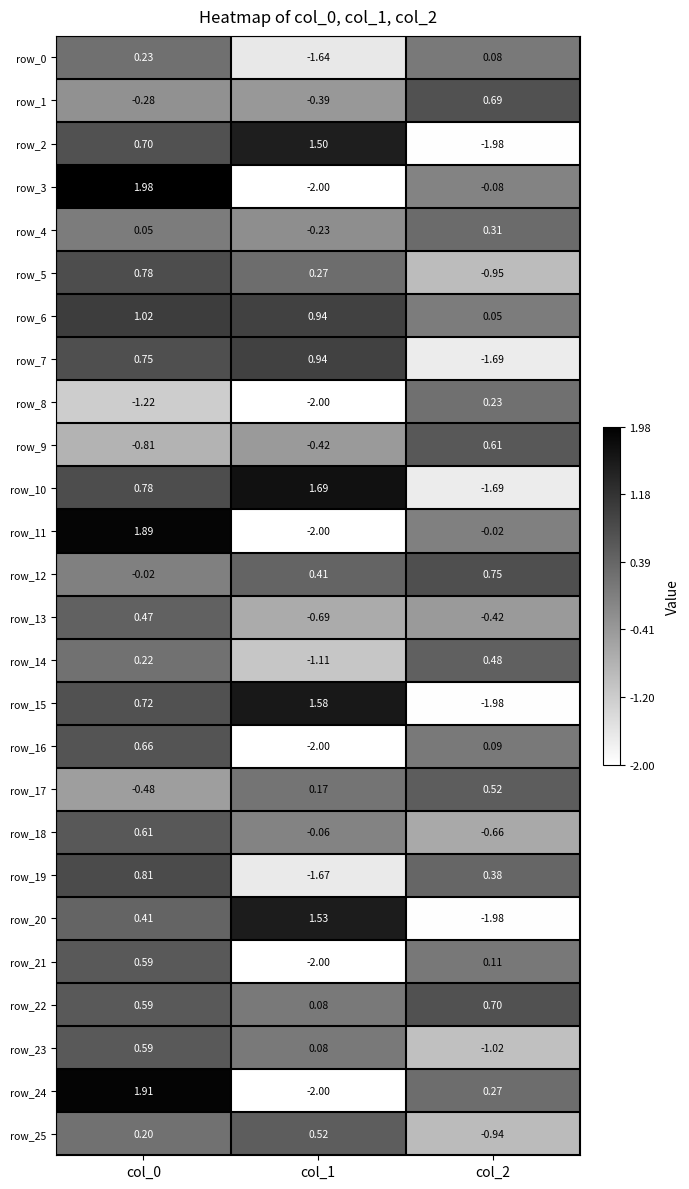

Between col_0 and col_1, which series saw the biggest shift?

row_3